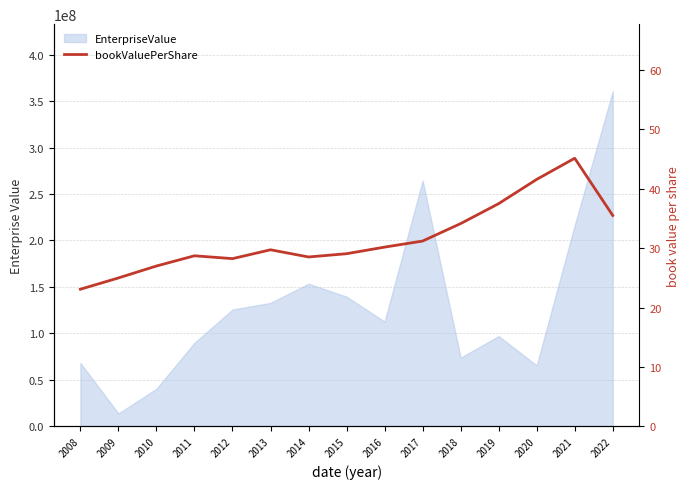

Reading left to right, list all the values displayed in this chart.

2008=23.1	2009=25.0	2010=27.0	2011=28.7	2012=28.2	2013=29.7	2014=28.5	2015=29.1	2016=30.2	2017=31.2	2018=34.1	2019=37.5	2020=41.6	2021=45.1	2022=35.5